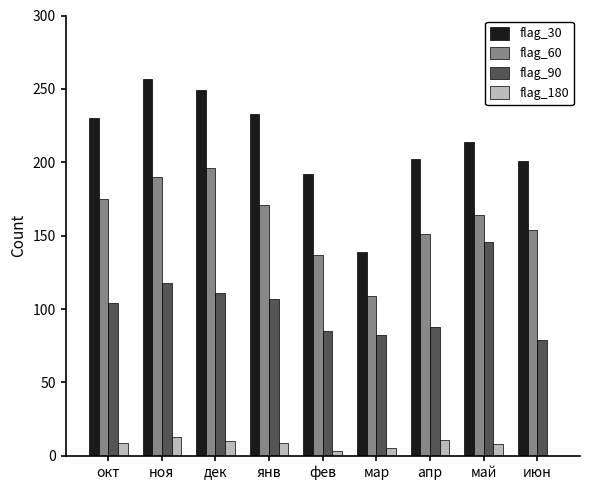

Between дек and апр, which series saw the biggest shift?

flag_30